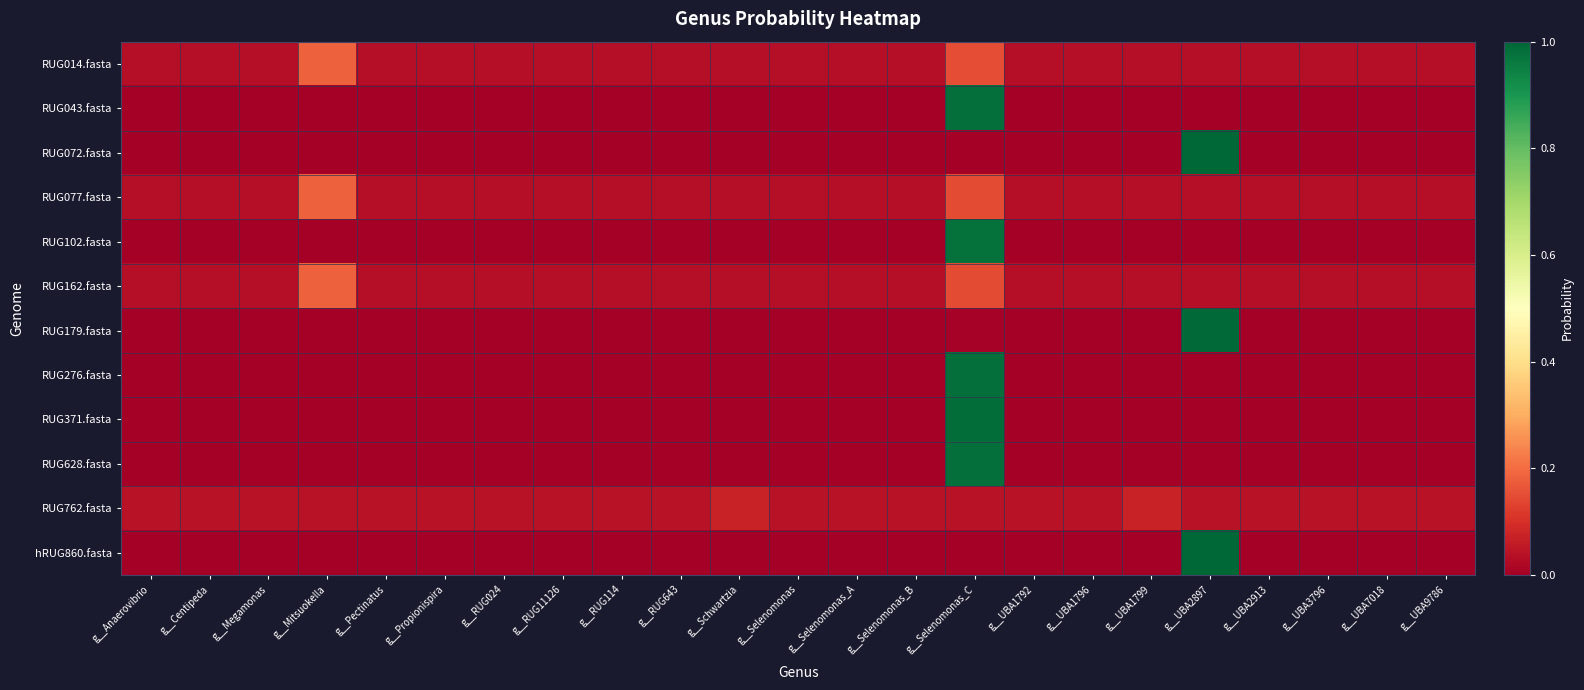

Reading left to right, extract all data points from this chart.

RUG014.fasta: g__Anaerovibrio=0.0	g__Centipeda=0.0	g__Megamonas=0.0	g__Mitsuokella=0.2	g__Pectinatus=0.0	g__Propionispira=0.0	g__RUG024=0.0	g__RUG11126=0.0	g__RUG114=0.0	g__RUG643=0.0	g__Schwartzia=0.0	g__Selenomonas=0.0	g__Selenomonas_A=0.0	g__Selenomonas_B=0.0	g__Selenomonas_C=0.1	g__UBA1792=0.0	g__UBA1796=0.0	g__UBA1799=0.0	g__UBA2897=0.0	g__UBA2913=0.0	g__UBA3796=0.0	g__UBA7018=0.0	g__UBA9786=0.0
RUG043.fasta: g__Anaerovibrio=0.0	g__Centipeda=0.0	g__Megamonas=0.0	g__Mitsuokella=0.0	g__Pectinatus=0.0	g__Propionispira=0.0	g__RUG024=0.0	g__RUG11126=0.0	g__RUG114=0.0	g__RUG643=0.0	g__Schwartzia=0.0	g__Selenomonas=0.0	g__Selenomonas_A=0.0	g__Selenomonas_B=0.0	g__Selenomonas_C=1.0	g__UBA1792=0.0	g__UBA1796=0.0	g__UBA1799=0.0	g__UBA2897=0.0	g__UBA2913=0.0	g__UBA3796=0.0	g__UBA7018=0.0	g__UBA9786=0.0
RUG072.fasta: g__Anaerovibrio=0.0	g__Centipeda=0.0	g__Megamonas=0.0	g__Mitsuokella=0.0	g__Pectinatus=0.0	g__Propionispira=0.0	g__RUG024=0.0	g__RUG11126=0.0	g__RUG114=0.0	g__RUG643=0.0	g__Schwartzia=0.0	g__Selenomonas=0.0	g__Selenomonas_A=0.0	g__Selenomonas_B=0.0	g__Selenomonas_C=0.0	g__UBA1792=0.0	g__UBA1796=0.0	g__UBA1799=0.0	g__UBA2897=1.0	g__UBA2913=0.0	g__UBA3796=0.0	g__UBA7018=0.0	g__UBA9786=0.0
RUG077.fasta: g__Anaerovibrio=0.0	g__Centipeda=0.0	g__Megamonas=0.0	g__Mitsuokella=0.2	g__Pectinatus=0.0	g__Propionispira=0.0	g__RUG024=0.0	g__RUG11126=0.0	g__RUG114=0.0	g__RUG643=0.0	g__Schwartzia=0.0	g__Selenomonas=0.0	g__Selenomonas_A=0.0	g__Selenomonas_B=0.0	g__Selenomonas_C=0.1	g__UBA1792=0.0	g__UBA1796=0.0	g__UBA1799=0.0	g__UBA2897=0.0	g__UBA2913=0.0	g__UBA3796=0.0	g__UBA7018=0.0	g__UBA9786=0.0
RUG102.fasta: g__Anaerovibrio=0.0	g__Centipeda=0.0	g__Megamonas=0.0	g__Mitsuokella=0.0	g__Pectinatus=0.0	g__Propionispira=0.0	g__RUG024=0.0	g__RUG11126=0.0	g__RUG114=0.0	g__RUG643=0.0	g__Schwartzia=0.0	g__Selenomonas=0.0	g__Selenomonas_A=0.0	g__Selenomonas_B=0.0	g__Selenomonas_C=1.0	g__UBA1792=0.0	g__UBA1796=0.0	g__UBA1799=0.0	g__UBA2897=0.0	g__UBA2913=0.0	g__UBA3796=0.0	g__UBA7018=0.0	g__UBA9786=0.0
RUG162.fasta: g__Anaerovibrio=0.0	g__Centipeda=0.0	g__Megamonas=0.0	g__Mitsuokella=0.2	g__Pectinatus=0.0	g__Propionispira=0.0	g__RUG024=0.0	g__RUG11126=0.0	g__RUG114=0.0	g__RUG643=0.0	g__Schwartzia=0.0	g__Selenomonas=0.0	g__Selenomonas_A=0.0	g__Selenomonas_B=0.0	g__Selenomonas_C=0.1	g__UBA1792=0.0	g__UBA1796=0.0	g__UBA1799=0.0	g__UBA2897=0.0	g__UBA2913=0.0	g__UBA3796=0.0	g__UBA7018=0.0	g__UBA9786=0.0
RUG179.fasta: g__Anaerovibrio=0.0	g__Centipeda=0.0	g__Megamonas=0.0	g__Mitsuokella=0.0	g__Pectinatus=0.0	g__Propionispira=0.0	g__RUG024=0.0	g__RUG11126=0.0	g__RUG114=0.0	g__RUG643=0.0	g__Schwartzia=0.0	g__Selenomonas=0.0	g__Selenomonas_A=0.0	g__Selenomonas_B=0.0	g__Selenomonas_C=0.0	g__UBA1792=0.0	g__UBA1796=0.0	g__UBA1799=0.0	g__UBA2897=1.0	g__UBA2913=0.0	g__UBA3796=0.0	g__UBA7018=0.0	g__UBA9786=0.0
RUG276.fasta: g__Anaerovibrio=0.0	g__Centipeda=0.0	g__Megamonas=0.0	g__Mitsuokella=0.0	g__Pectinatus=0.0	g__Propionispira=0.0	g__RUG024=0.0	g__RUG11126=0.0	g__RUG114=0.0	g__RUG643=0.0	g__Schwartzia=0.0	g__Selenomonas=0.0	g__Selenomonas_A=0.0	g__Selenomonas_B=0.0	g__Selenomonas_C=1.0	g__UBA1792=0.0	g__UBA1796=0.0	g__UBA1799=0.0	g__UBA2897=0.0	g__UBA2913=0.0	g__UBA3796=0.0	g__UBA7018=0.0	g__UBA9786=0.0
RUG371.fasta: g__Anaerovibrio=0.0	g__Centipeda=0.0	g__Megamonas=0.0	g__Mitsuokella=0.0	g__Pectinatus=0.0	g__Propionispira=0.0	g__RUG024=0.0	g__RUG11126=0.0	g__RUG114=0.0	g__RUG643=0.0	g__Schwartzia=0.0	g__Selenomonas=0.0	g__Selenomonas_A=0.0	g__Selenomonas_B=0.0	g__Selenomonas_C=1.0	g__UBA1792=0.0	g__UBA1796=0.0	g__UBA1799=0.0	g__UBA2897=0.0	g__UBA2913=0.0	g__UBA3796=0.0	g__UBA7018=0.0	g__UBA9786=0.0
RUG628.fasta: g__Anaerovibrio=0.0	g__Centipeda=0.0	g__Megamonas=0.0	g__Mitsuokella=0.0	g__Pectinatus=0.0	g__Propionispira=0.0	g__RUG024=0.0	g__RUG11126=0.0	g__RUG114=0.0	g__RUG643=0.0	g__Schwartzia=0.0	g__Selenomonas=0.0	g__Selenomonas_A=0.0	g__Selenomonas_B=0.0	g__Selenomonas_C=1.0	g__UBA1792=0.0	g__UBA1796=0.0	g__UBA1799=0.0	g__UBA2897=0.0	g__UBA2913=0.0	g__UBA3796=0.0	g__UBA7018=0.0	g__UBA9786=0.0
RUG762.fasta: g__Anaerovibrio=0.0	g__Centipeda=0.0	g__Megamonas=0.0	g__Mitsuokella=0.0	g__Pectinatus=0.0	g__Propionispira=0.0	g__RUG024=0.0	g__RUG11126=0.0	g__RUG114=0.0	g__RUG643=0.0	g__Schwartzia=0.1	g__Selenomonas=0.0	g__Selenomonas_A=0.0	g__Selenomonas_B=0.0	g__Selenomonas_C=0.0	g__UBA1792=0.0	g__UBA1796=0.0	g__UBA1799=0.1	g__UBA2897=0.0	g__UBA2913=0.0	g__UBA3796=0.0	g__UBA7018=0.0	g__UBA9786=0.0
hRUG860.fasta: g__Anaerovibrio=0.0	g__Centipeda=0.0	g__Megamonas=0.0	g__Mitsuokella=0.0	g__Pectinatus=0.0	g__Propionispira=0.0	g__RUG024=0.0	g__RUG11126=0.0	g__RUG114=0.0	g__RUG643=0.0	g__Schwartzia=0.0	g__Selenomonas=0.0	g__Selenomonas_A=0.0	g__Selenomonas_B=0.0	g__Selenomonas_C=0.0	g__UBA1792=0.0	g__UBA1796=0.0	g__UBA1799=0.0	g__UBA2897=1.0	g__UBA2913=0.0	g__UBA3796=0.0	g__UBA7018=0.0	g__UBA9786=0.0